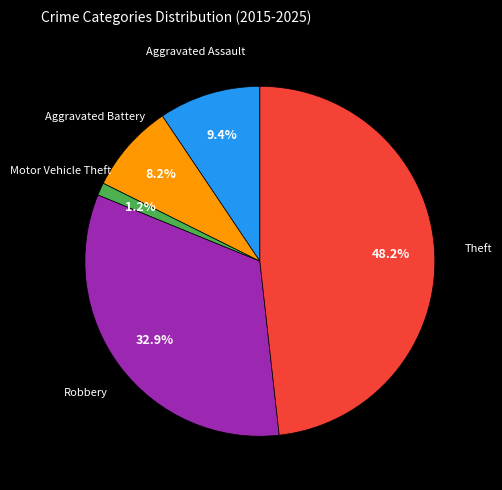

Is there a majority slice in this chart?

No